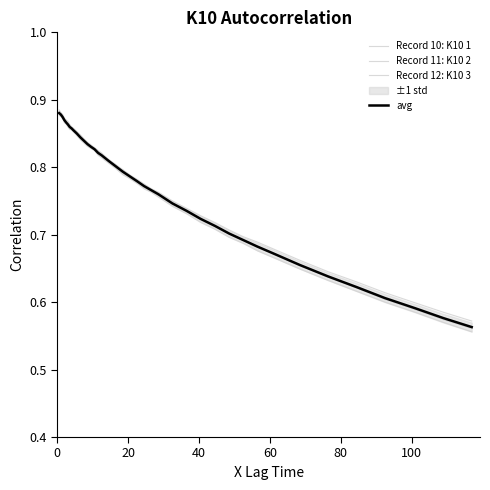

Which series has the widest spread of values?

Record 12: K10 3